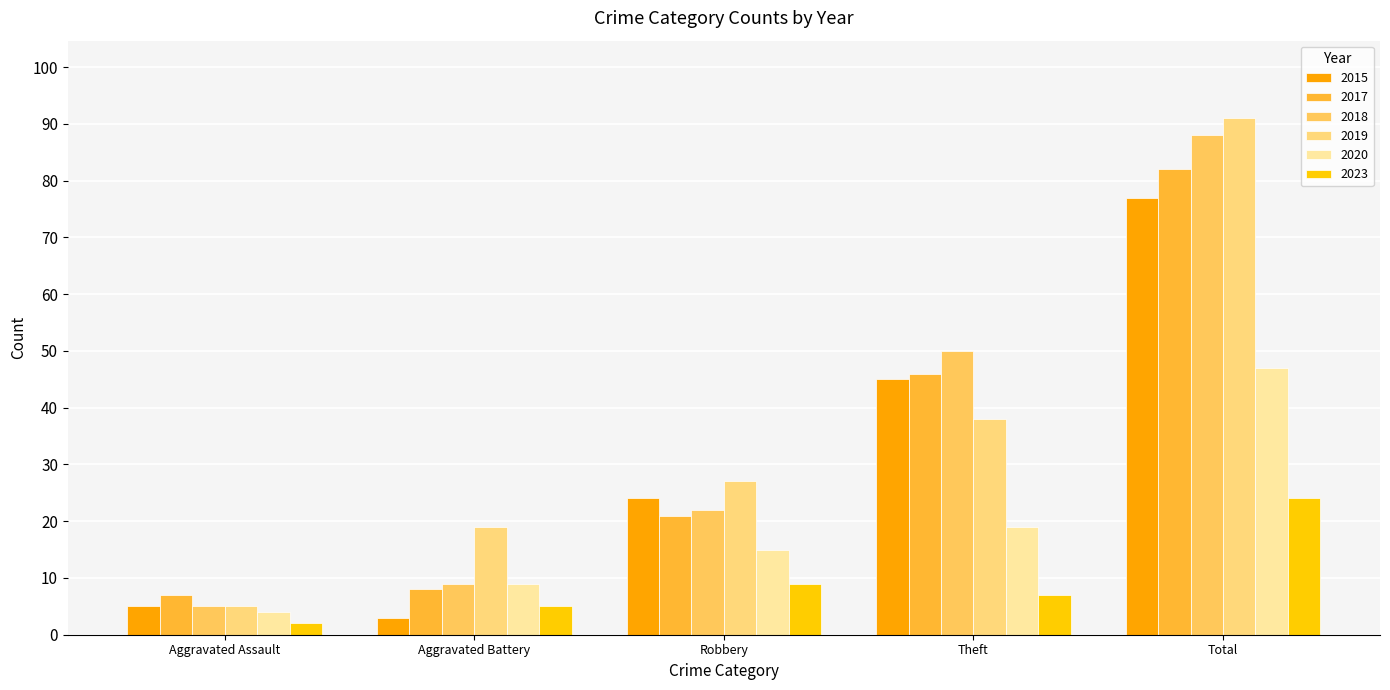

Is it true that 2017 equals 7 at Aggravated Assault?

True